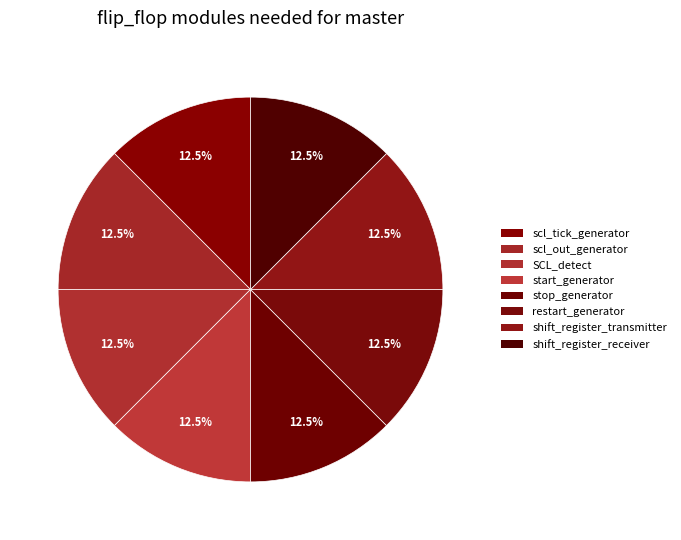

Is it true that shift_register_receiver is 31% of the pie?

False